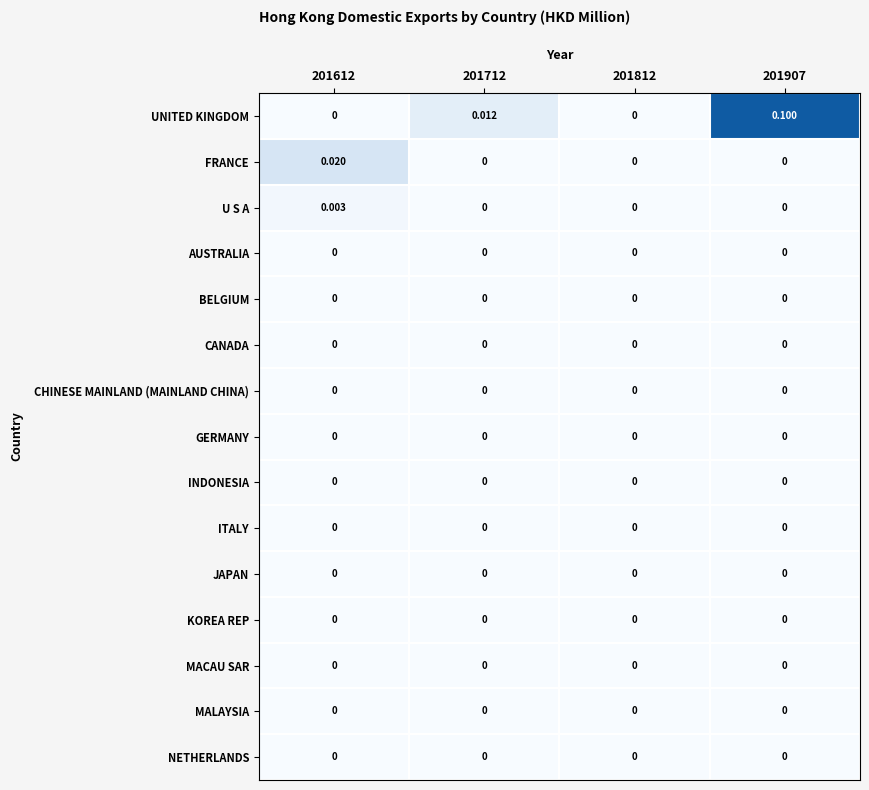

At which category is the sum across all series the highest?

201907